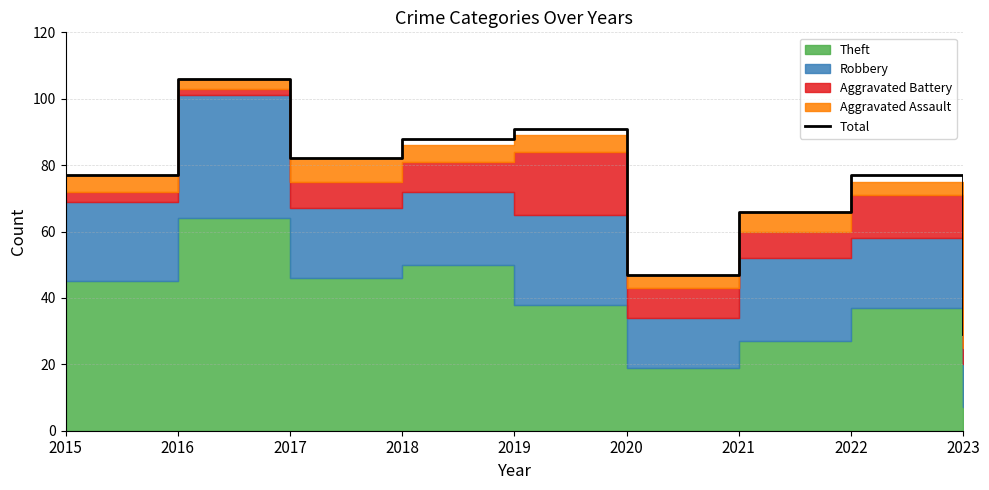

What is the value of the 3rd point from the left?

82